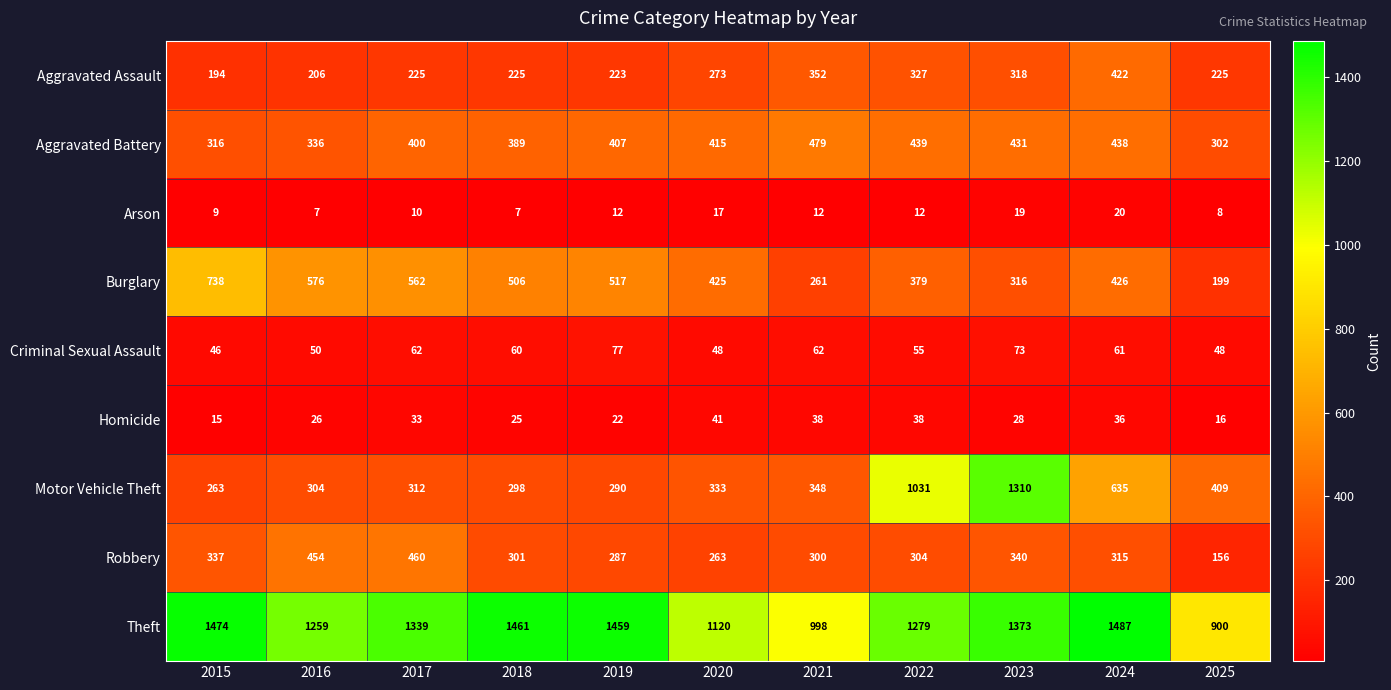

Which series has the largest total across all categories?

Theft